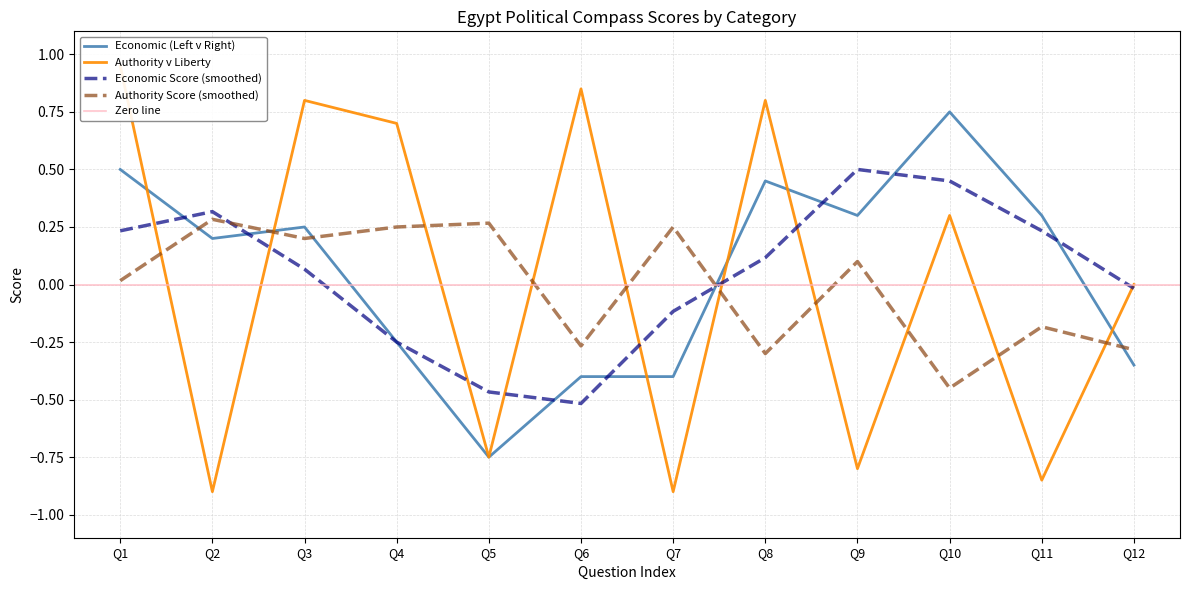

Reading left to right, what are all the values shown in this chart?

Economic (Left v Right): 0.5	0.2	0.2	-0.2	-0.8	-0.4	-0.4	0.5	0.3	0.8	0.3	-0.3
Authority v Liberty: 0.9	-0.9	0.8	0.7	-0.8	0.8	-0.9	0.8	-0.8	0.3	-0.8	0.0